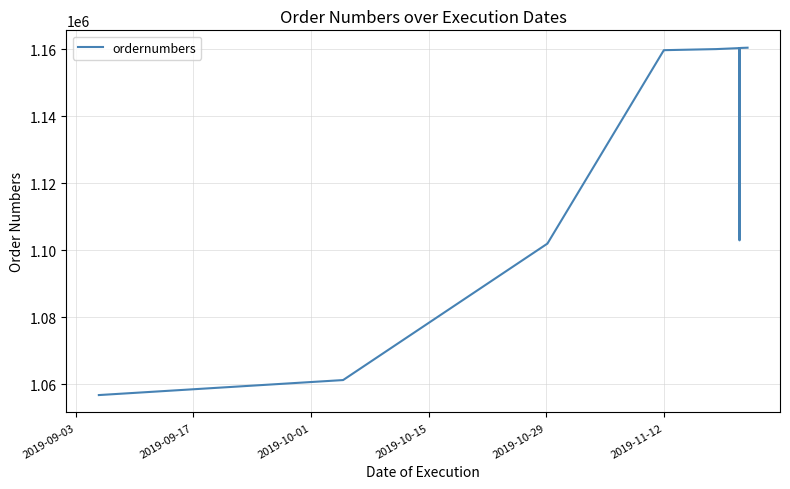

What is the greatest value displayed?

1160405